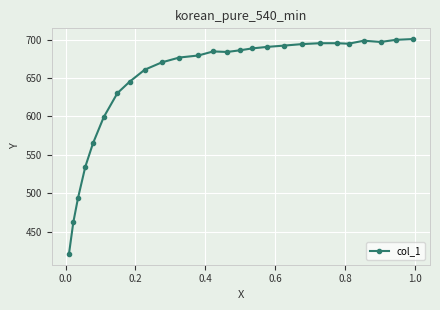

What is the value of the 15th point from the left?

686.3